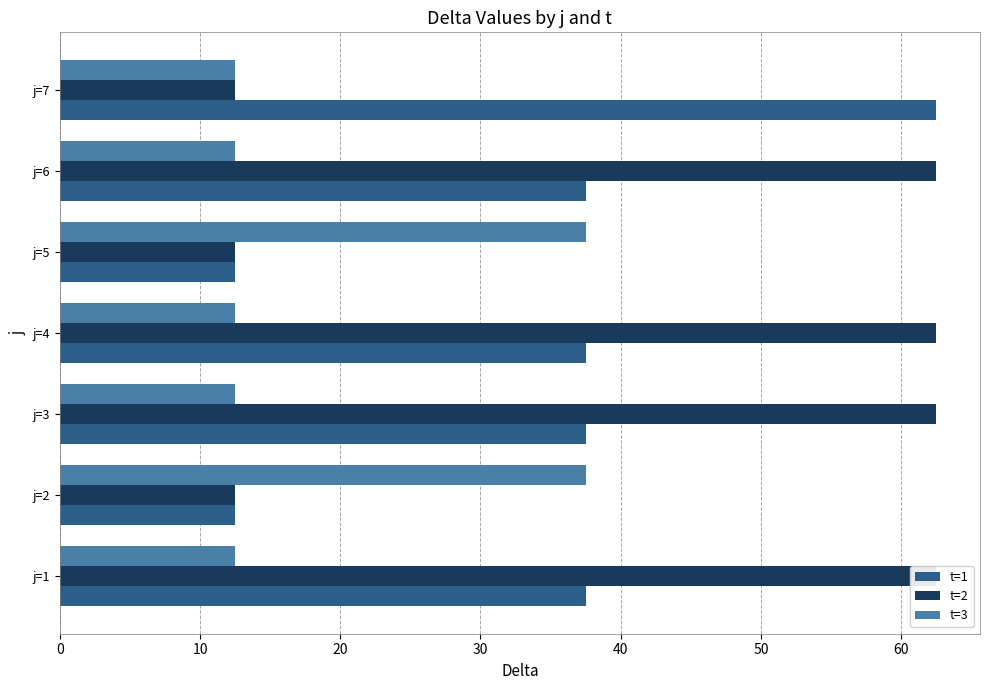

What is the difference between the highest and lowest values at j=5?

25.0